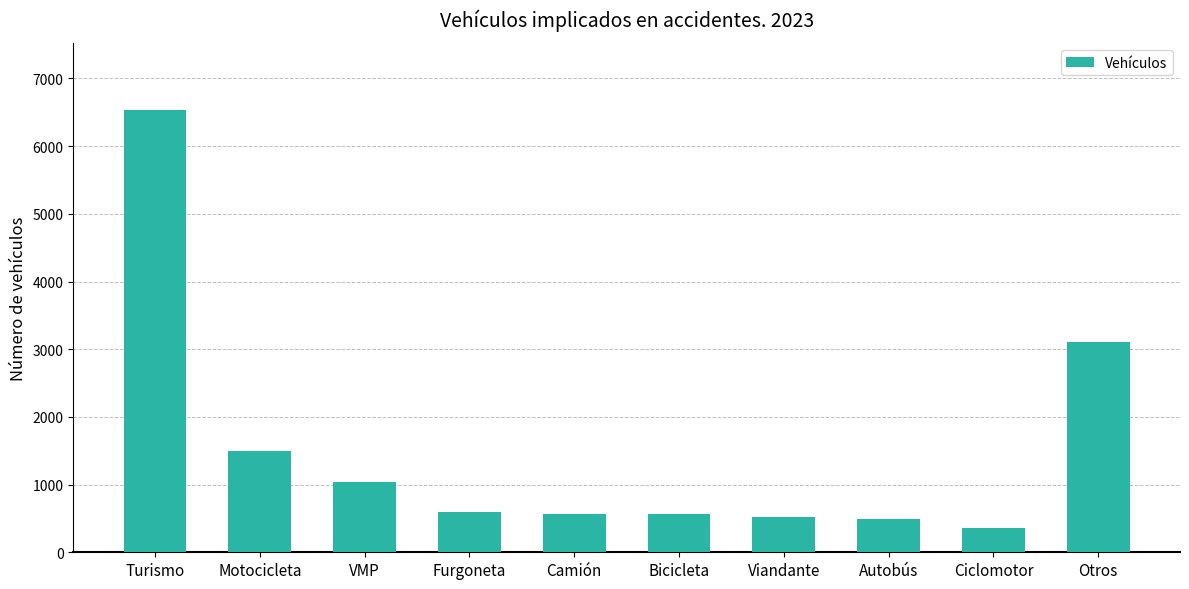

What is the sum of all values?

15266